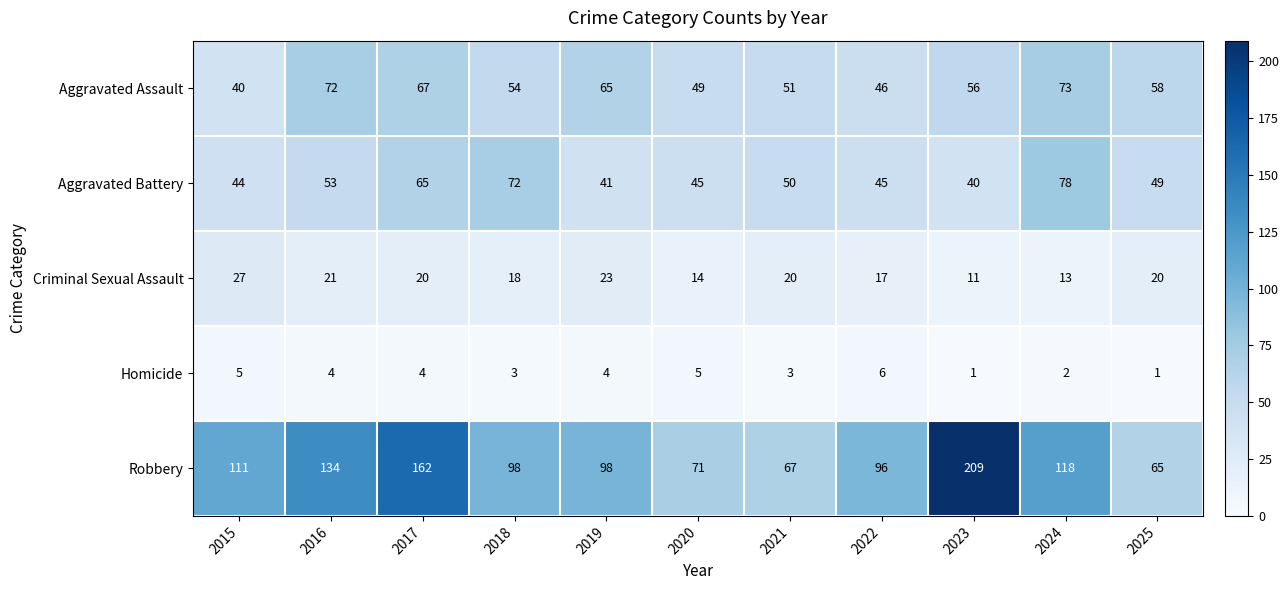

What is the maximum value for Aggravated Assault?

73